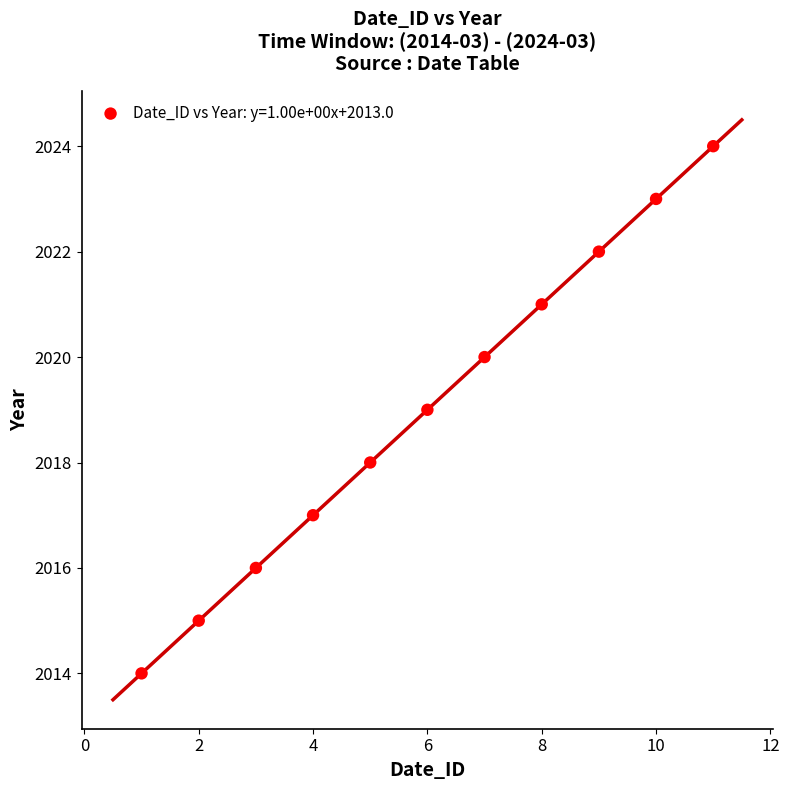

What is the average X value?

6